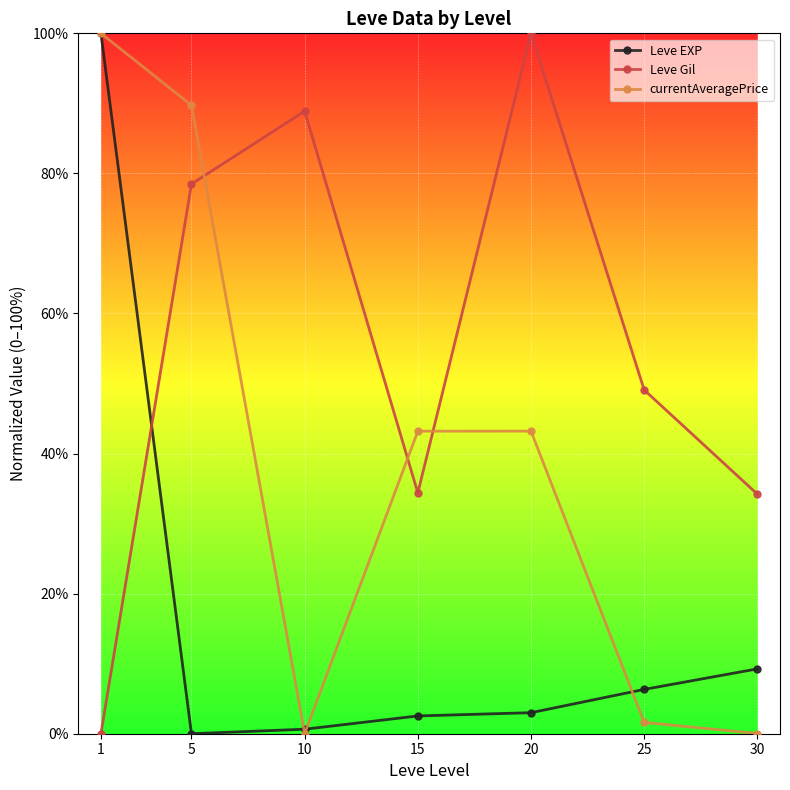

What is the sum of all Leve Gil values?

385.0